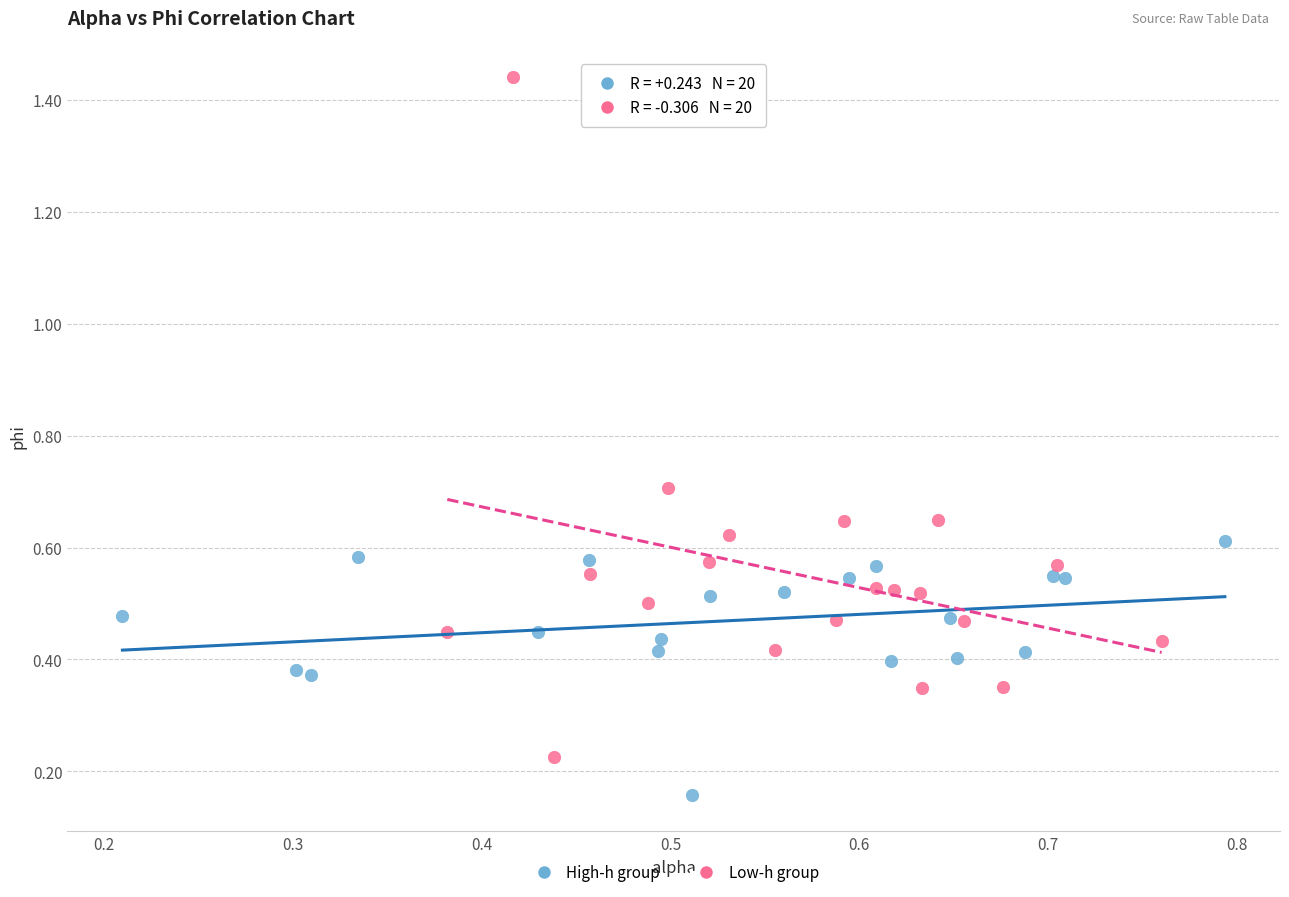

Which series contains the highest Y value?

Low-h group